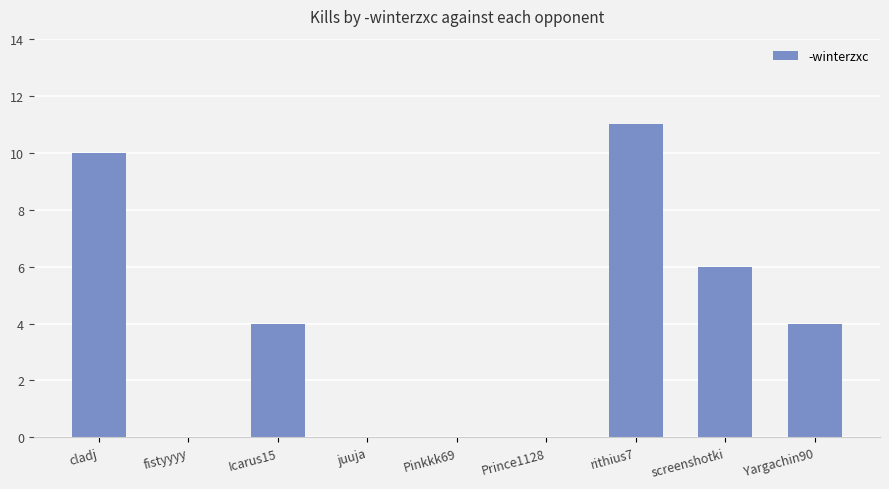

Which category has the highest value across all series?

rithius7